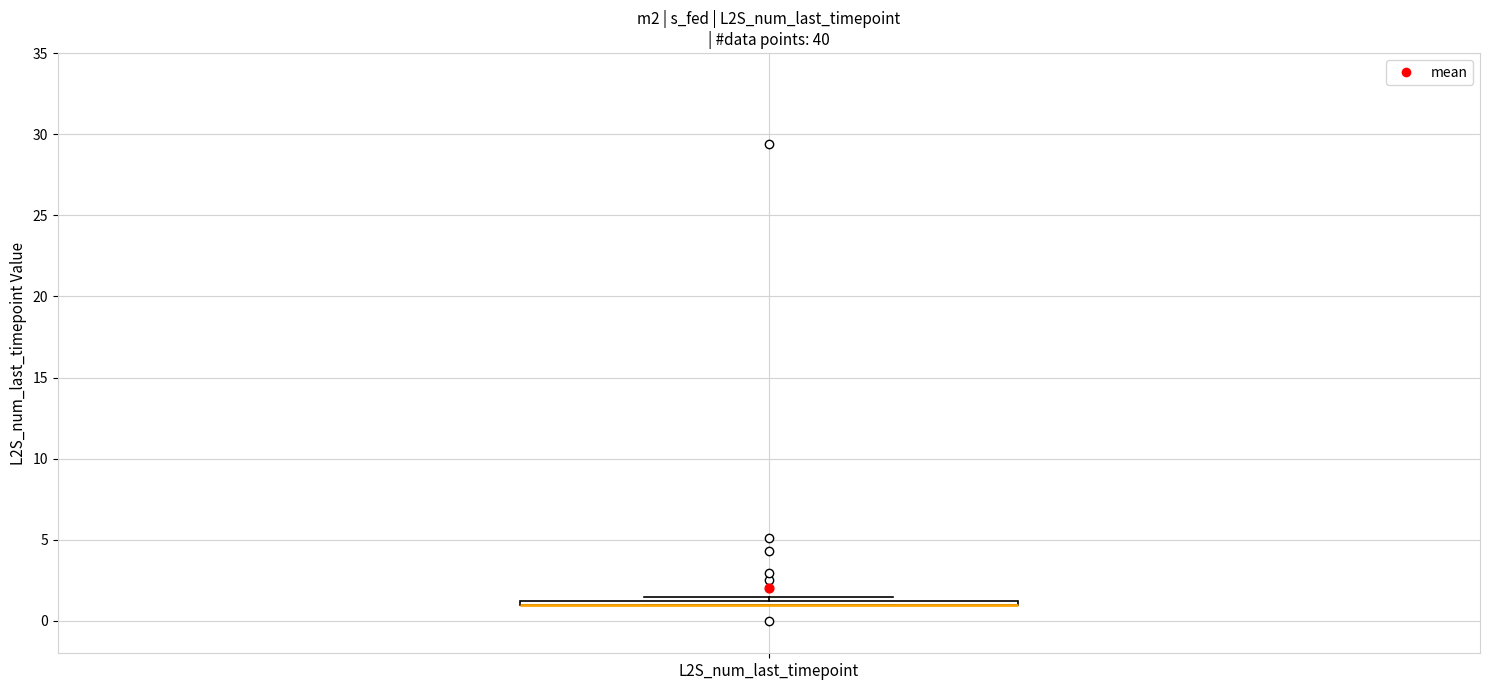

Where is the upper edge of the box for L2S_num_last_timepoint on the y-axis? The values are not printed on the chart, so give them approximately, as read against the axis.

1.5